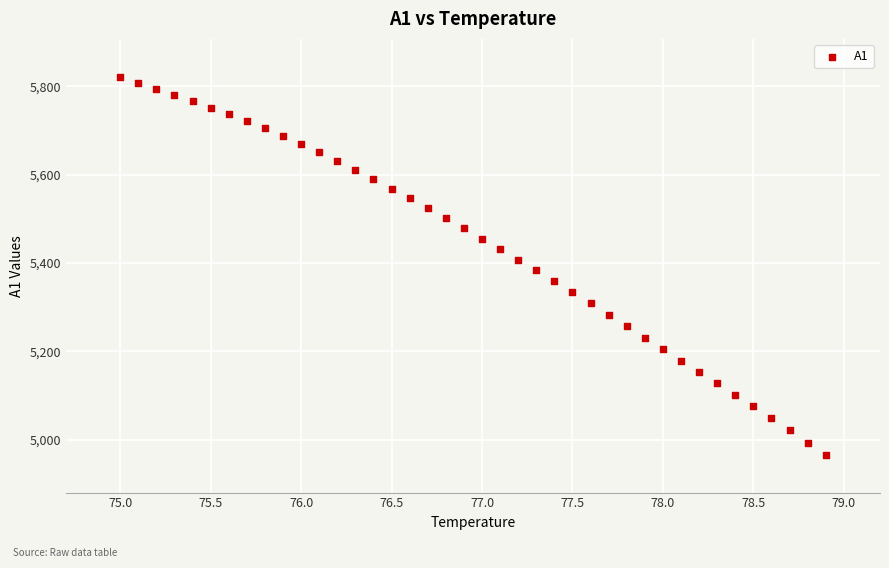

What is the range of Y values (max minus min)?

855.8